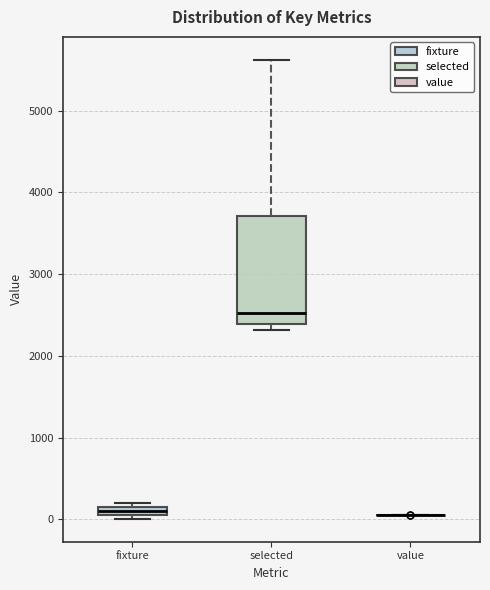

Which box is the tallest, from its lower edge to its upper edge?

selected